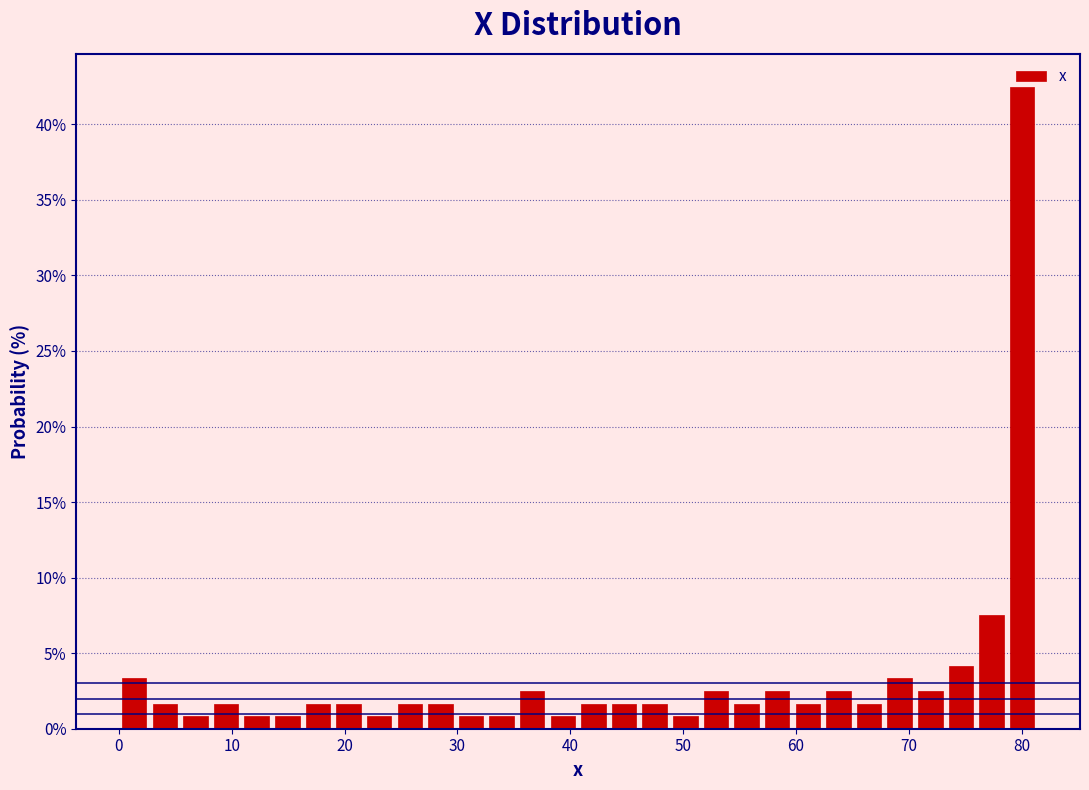

Read against the x-axis, roughly where is the centre of the tallest bar?

80